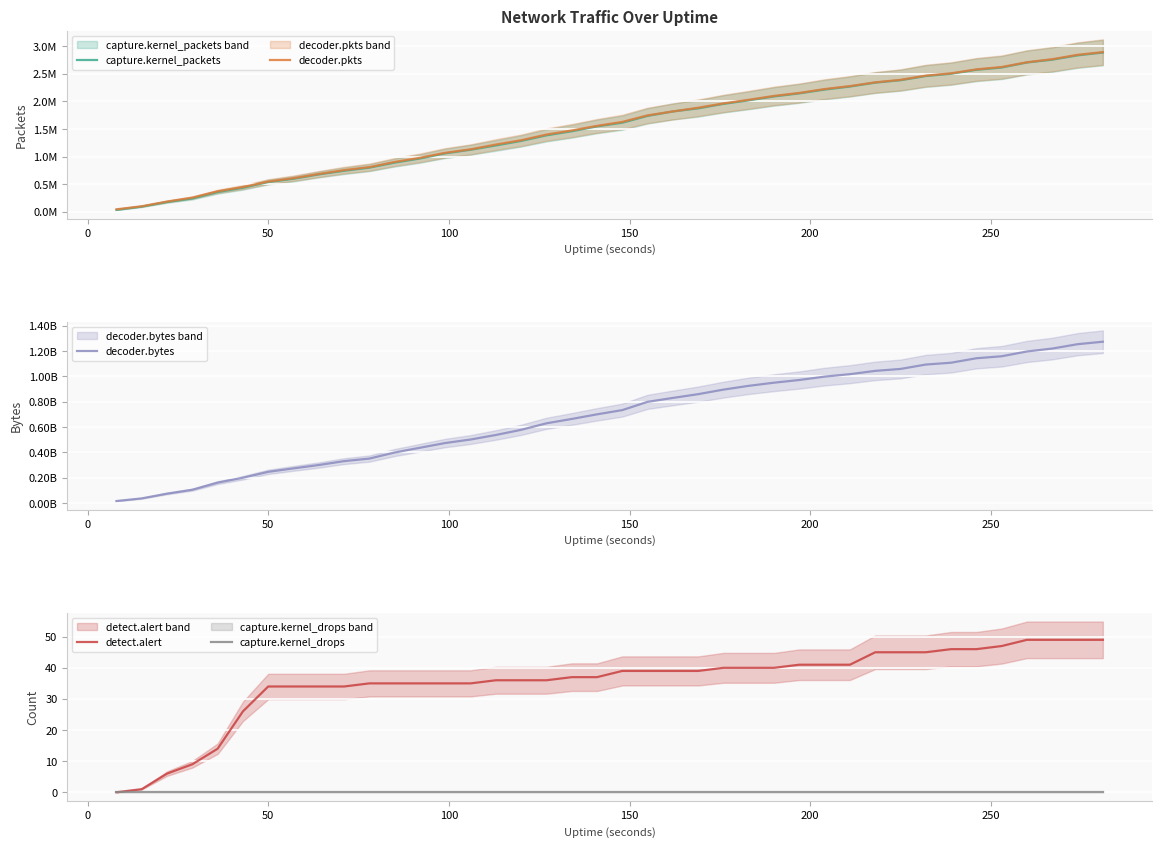

What is the highest value of the detect.alert series?

49